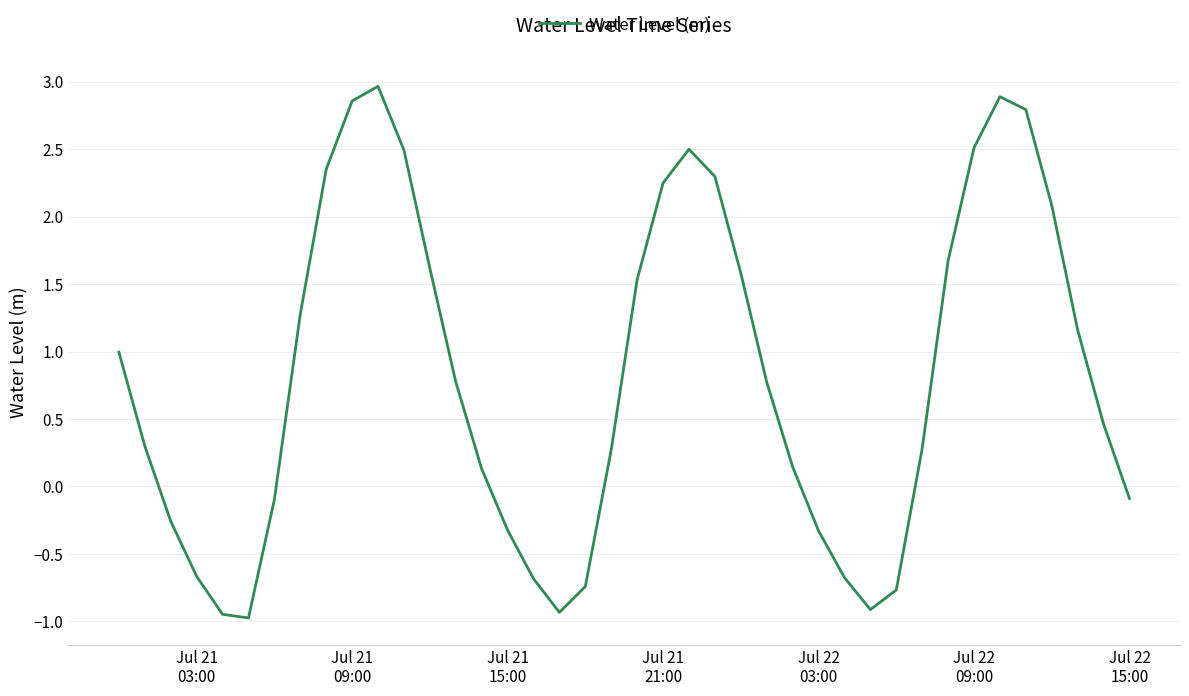

What is the maximum value shown in the chart?

3.0